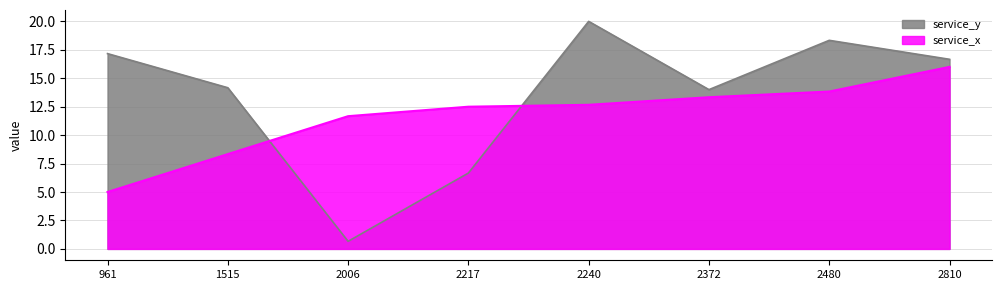

Reading left to right, transcribe all the data shown in this chart.

service_x: 5.0	8.3	11.7	12.5	12.7	13.3	13.8	16.0
service_y: 17.2	14.2	0.7	6.7	20.0	14.0	18.3	16.7